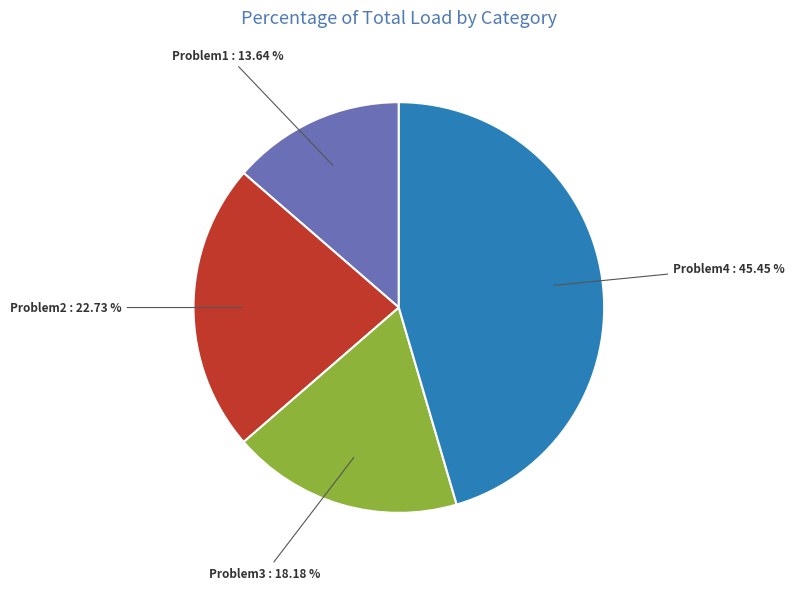

How many segments does this pie chart have?

4